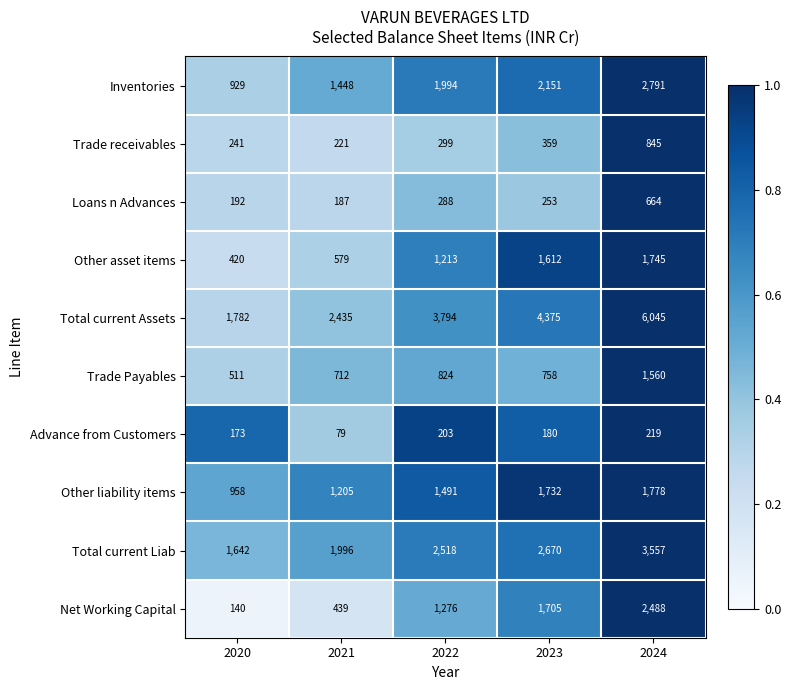

The value of Trade receivables at 2021 is 119. True or false?

False